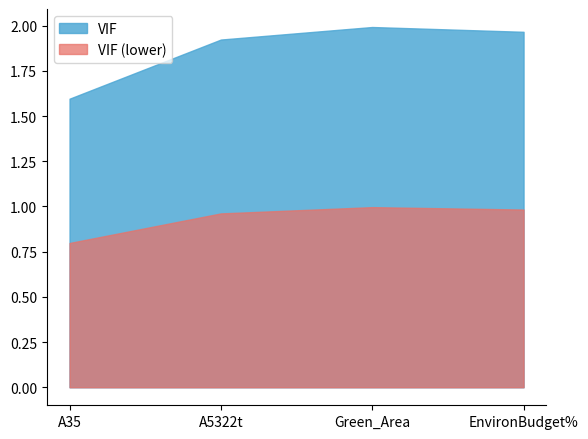

Reading left to right, extract all data points from this chart.

1.6	1.9	2.0	2.0